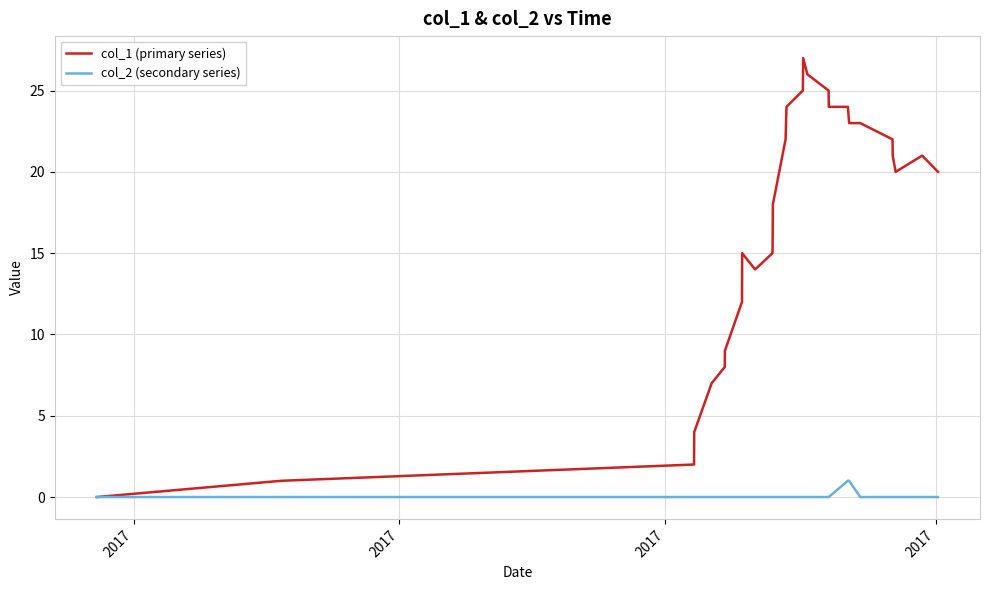

Rank the series by their average value, from lowest to highest.

col_2 (secondary series), col_1 (primary series)